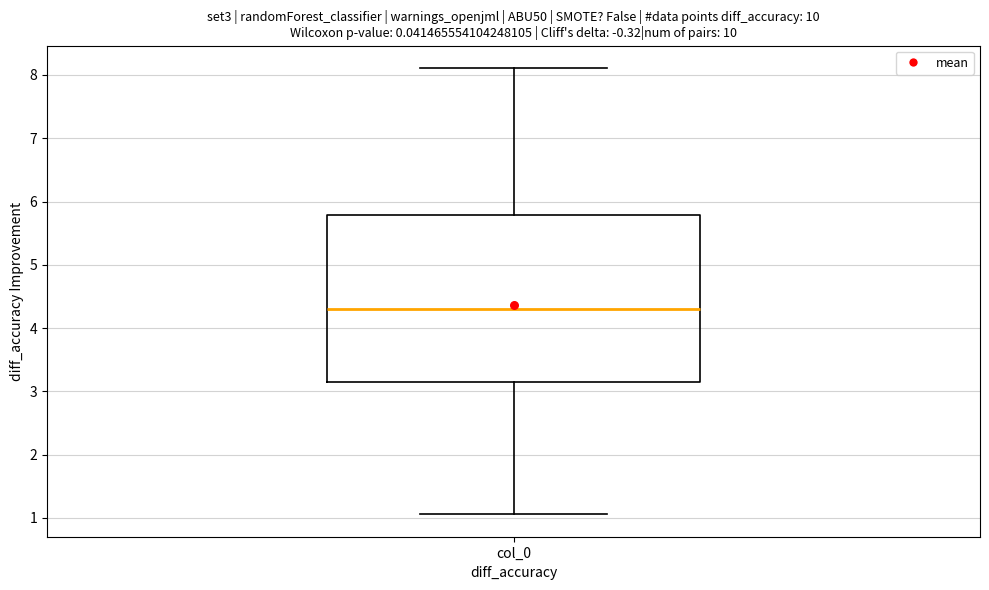

Where is the lower edge of the box for col_0 on the y-axis? The values are not printed on the chart, so give them approximately, as read against the axis.

3.1